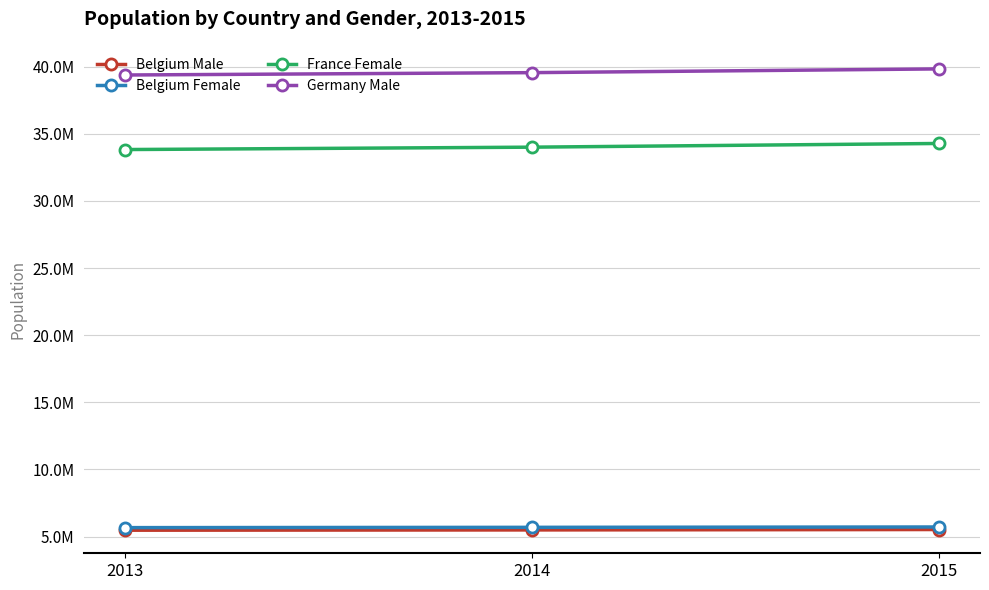

Which series has the largest total across all categories?

Germany Male